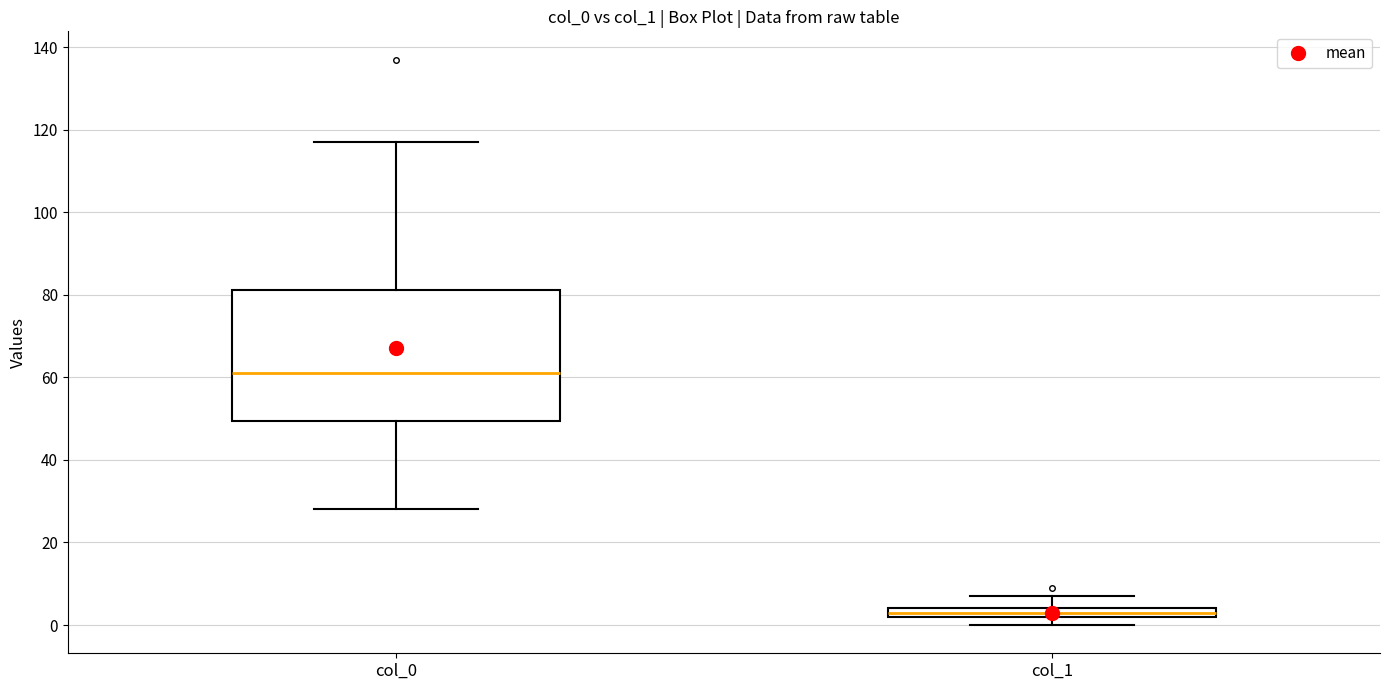

Where is the lower edge of the box for col_0 on the y-axis? The values are not printed on the chart, so give them approximately, as read against the axis.

50